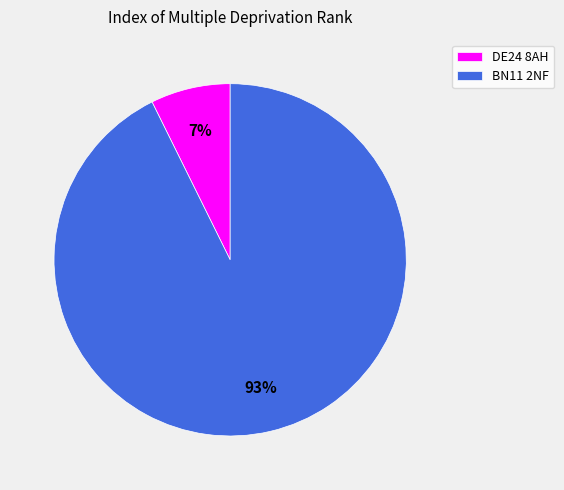

To the nearest percent, what portion does BN11 2NF represent?

93%